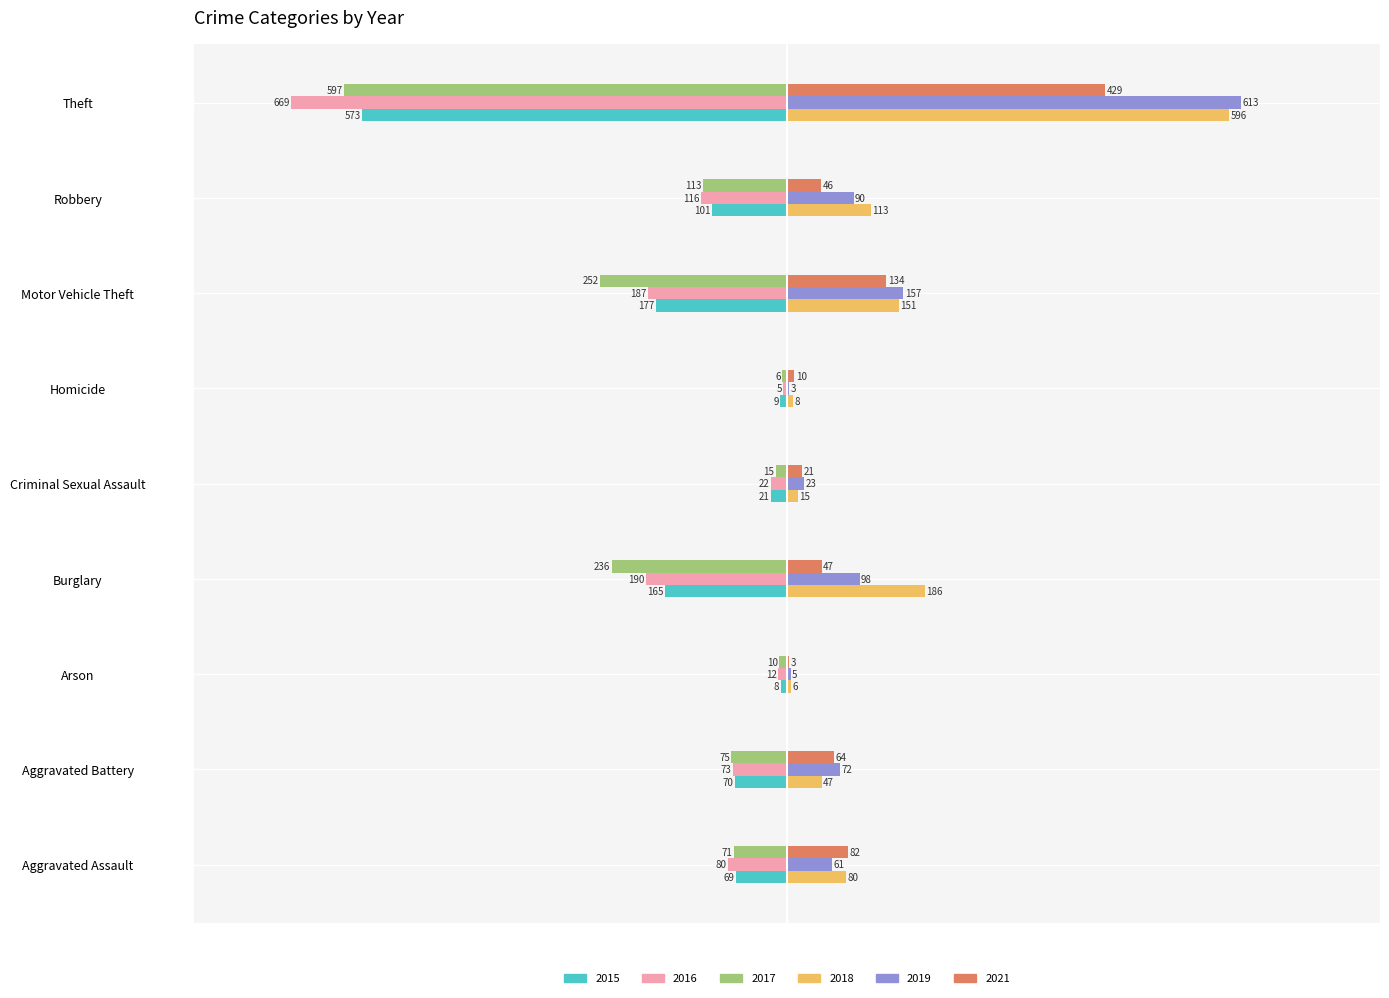

Is it true that 2016 equals -408 at Theft?

False